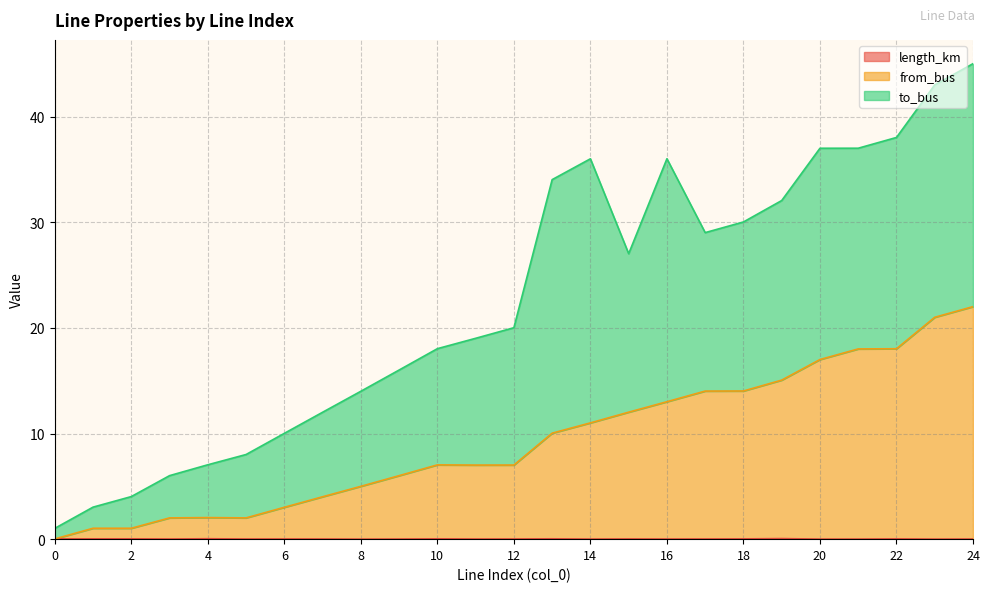

Rank the categories by length_km value from highest to lowest.

19, 4, 13, 10, 2, 1, 18, 22, 0, 15, 17, 6, 12, 5, 7, 3, 11, 24, 16, 9, 21, 14, 20, 23, 8